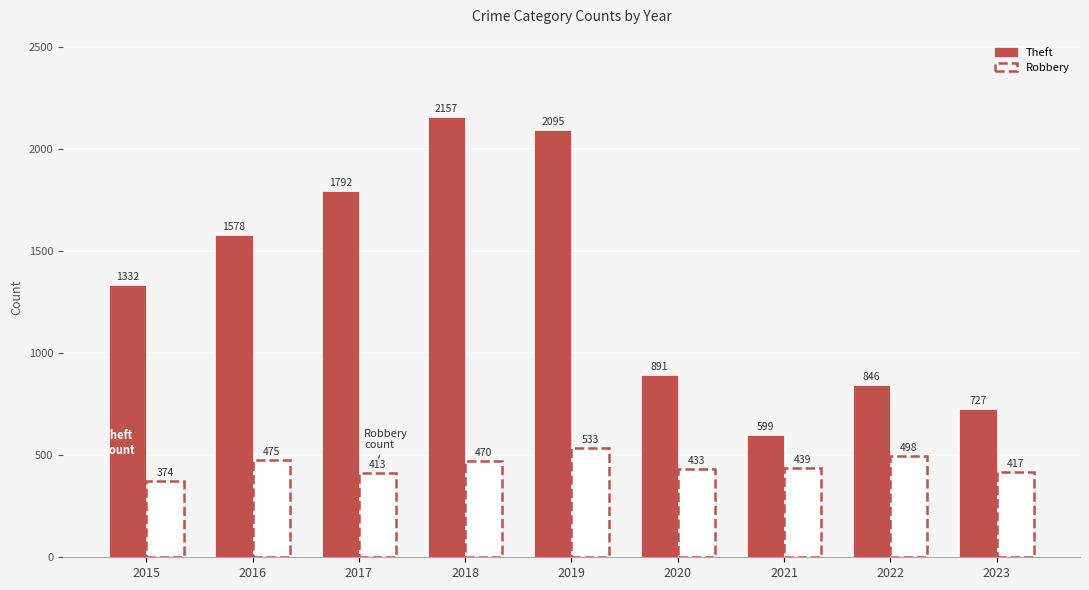

List the labels in order of Robbery value, smallest first.

2015, 2017, 2023, 2020, 2021, 2018, 2016, 2022, 2019